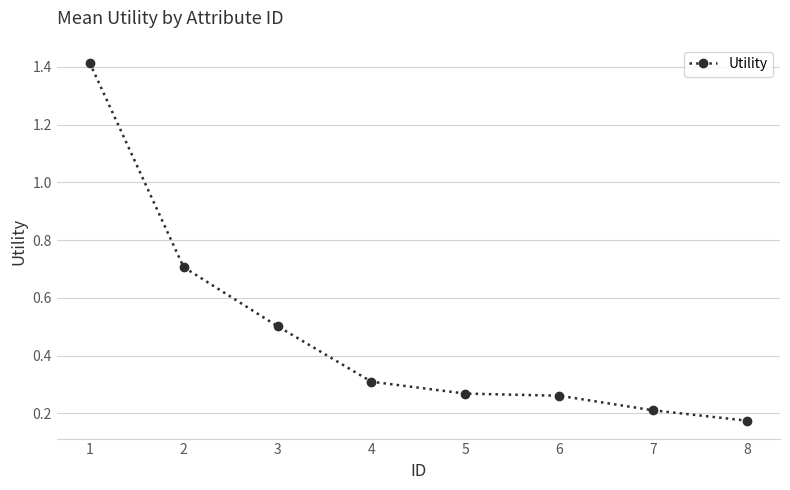

What is the sum of the values at 5 and 2?

1.0